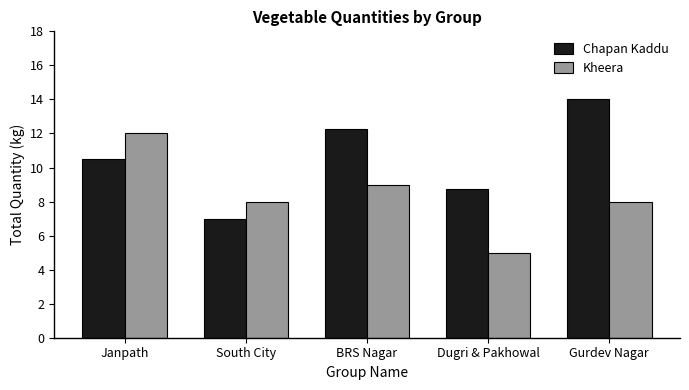

Is it true that Kheera equals 5.0 at Dugri & Pakhowal?

True